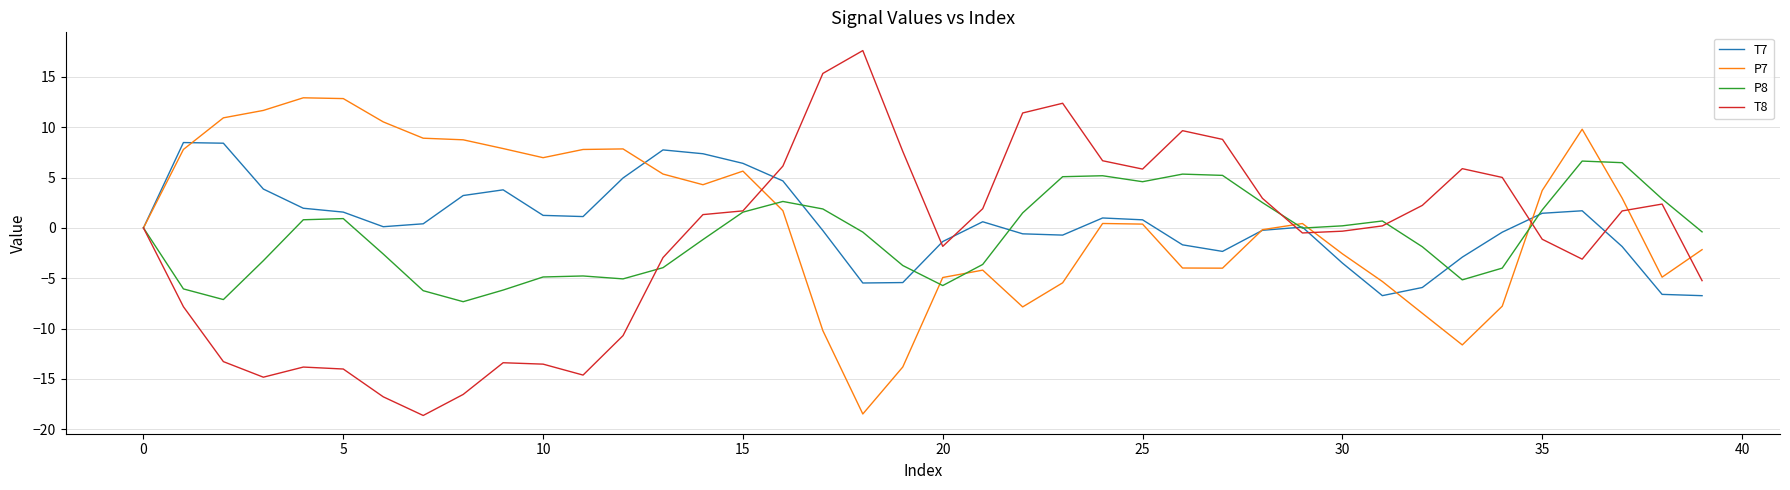

What is the difference between the second highest and minimum values in the T7 series?

15.2